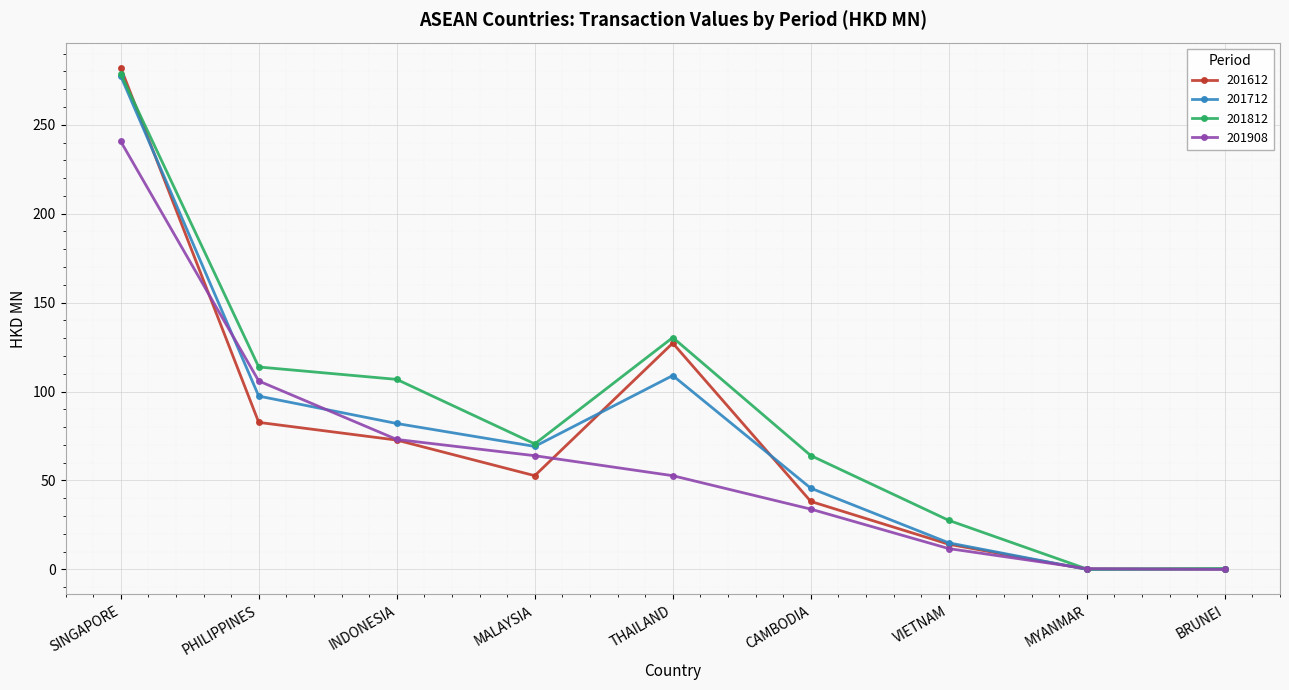

Which series changed the most between CAMBODIA and BRUNEI?

201812